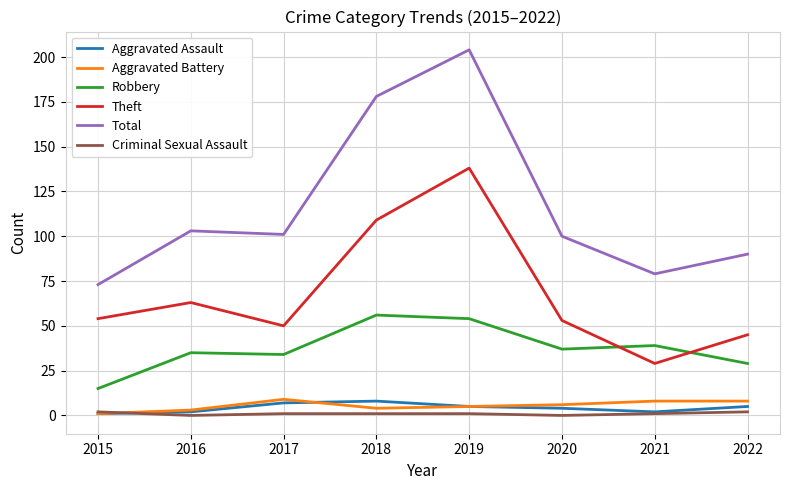

True or false: Aggravated Battery and Robbery cross at least once.

False